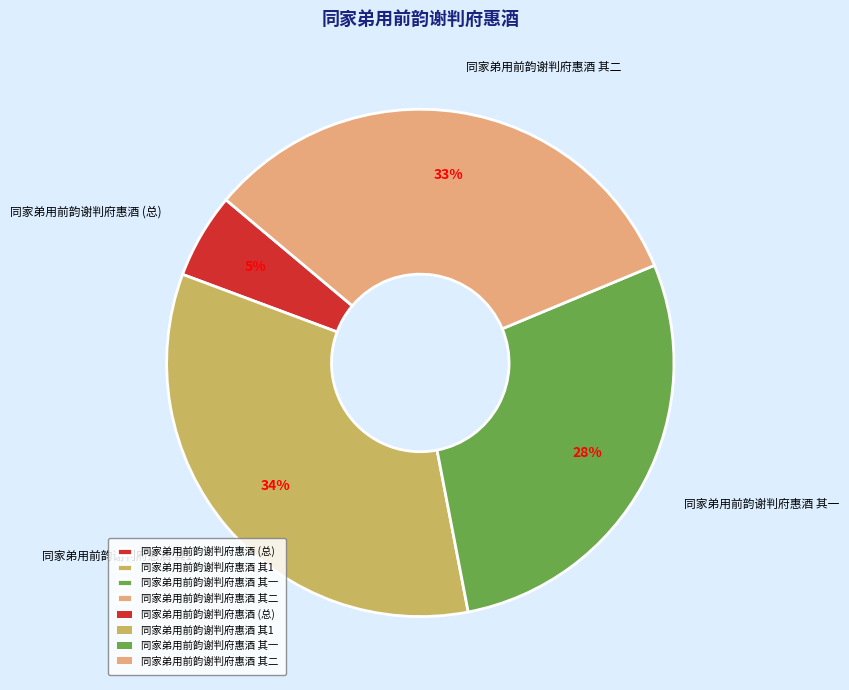

The 同家弟用前韵谢判府惠酒 其二 slice represents 33% of the pie. True or false?

True